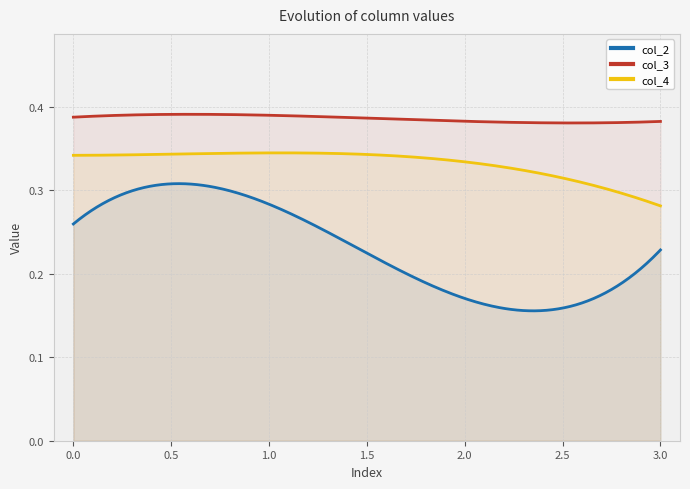

List the series in order of their overall mean, highest first.

col_3, col_4, col_2